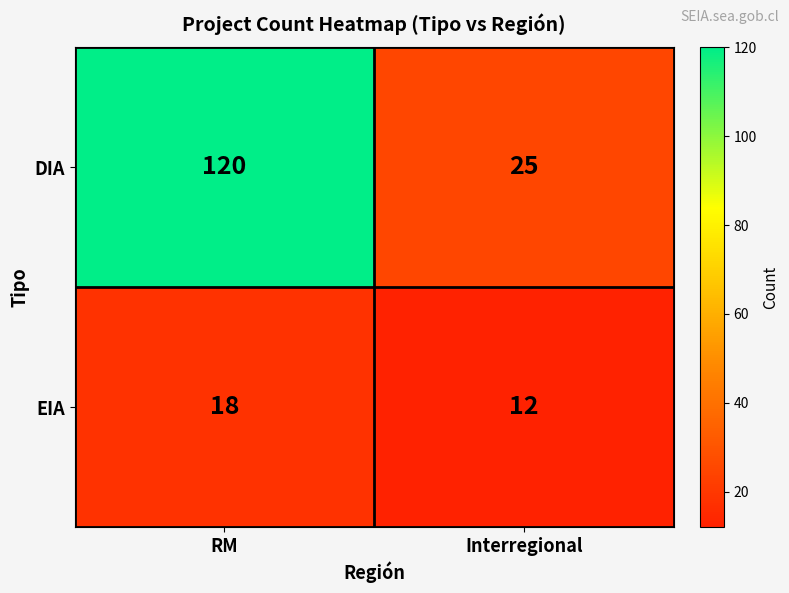

Rank the series at RM from lowest to highest value.

EIA, DIA